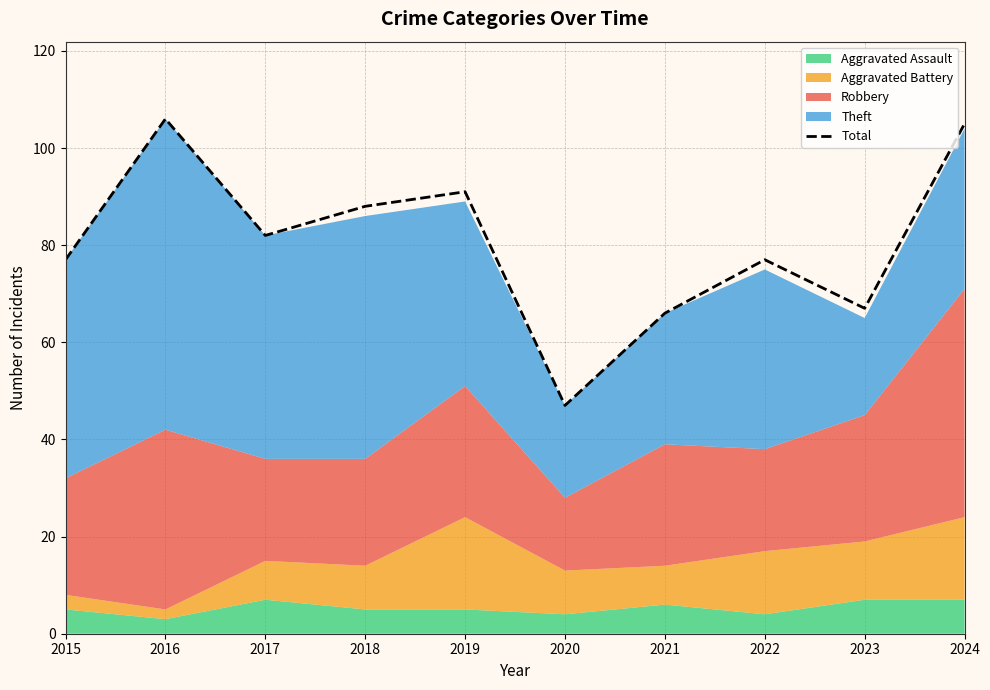

The chart shows a value of 82 at 2017. True or false?

True